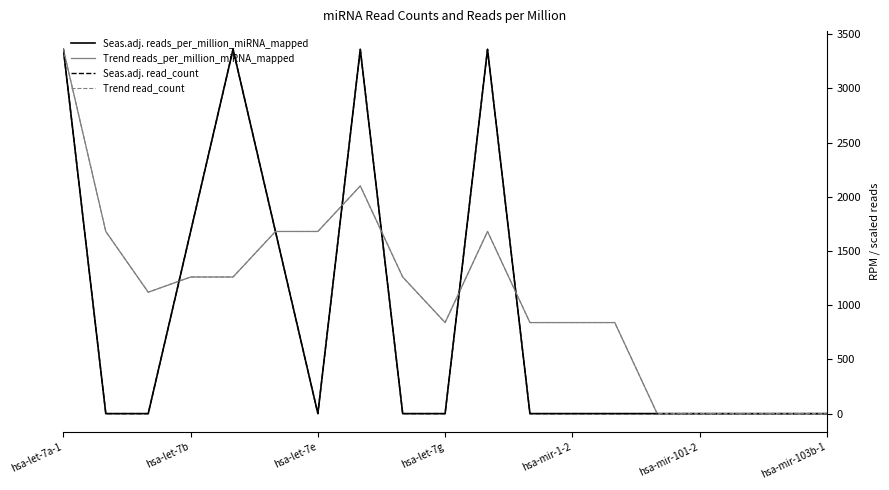

Does the chart have visible grid lines?

No